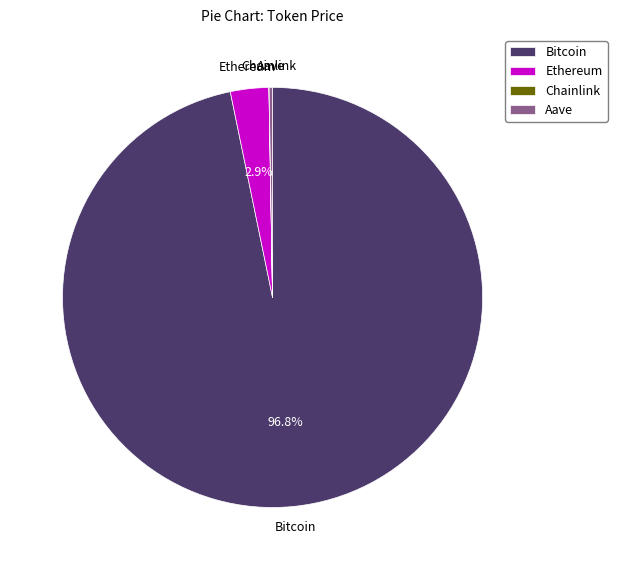

Is it true that Bitcoin is 83% of the pie?

False